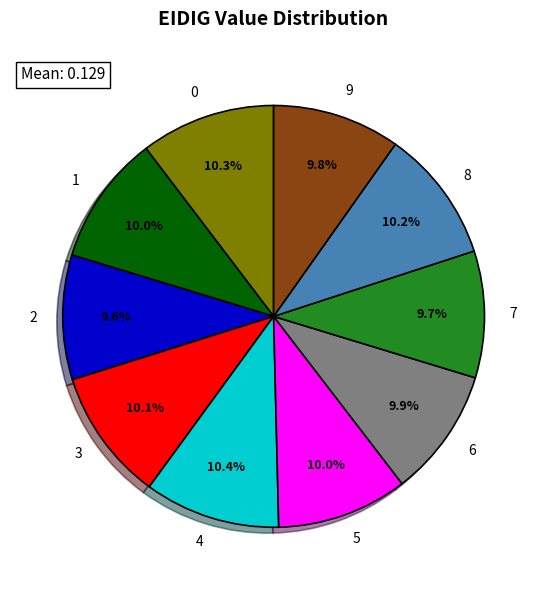

To the nearest percent, what percentage of the pie is 5?

10%